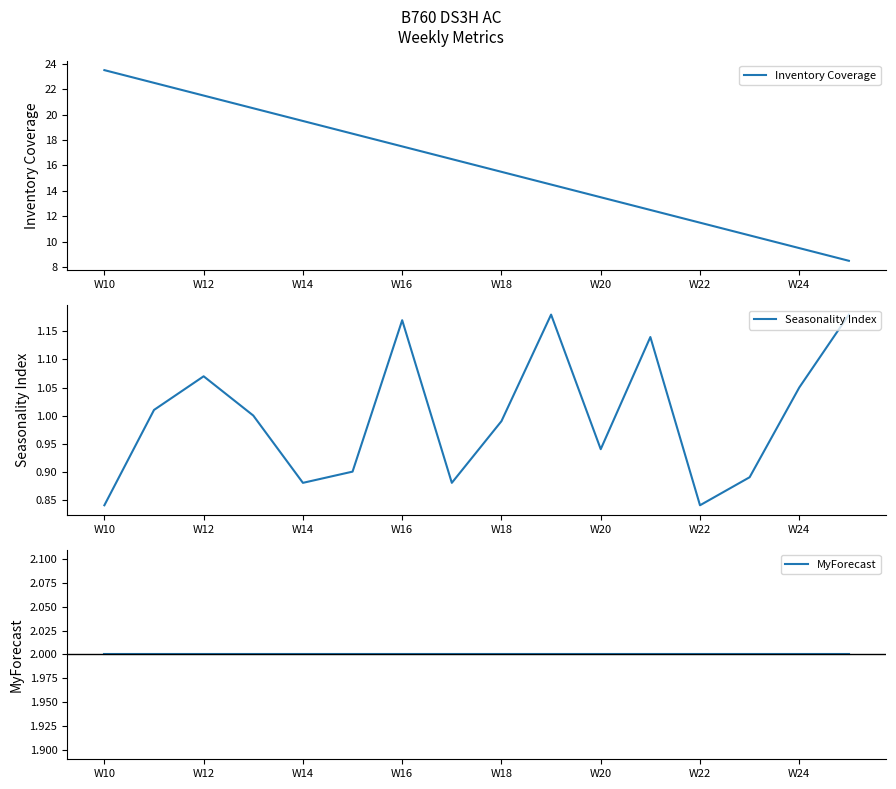

At which label does Inventory Coverage first exceed 16?

W10